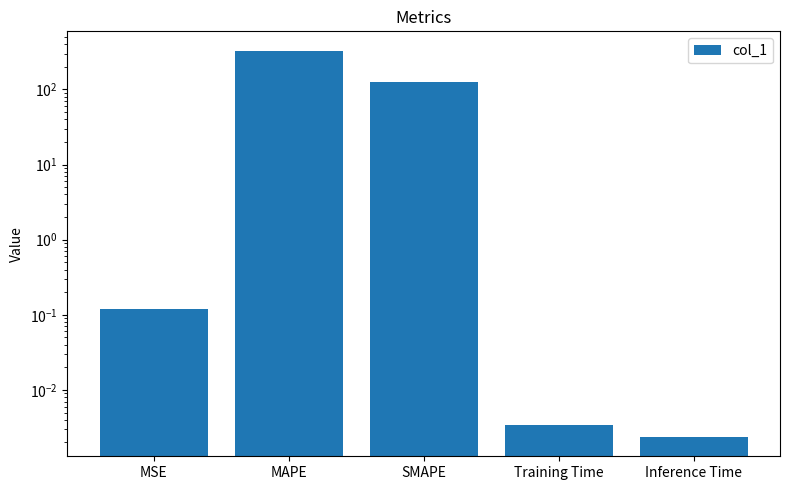

Which category has the lowest value across all series?

Inference Time